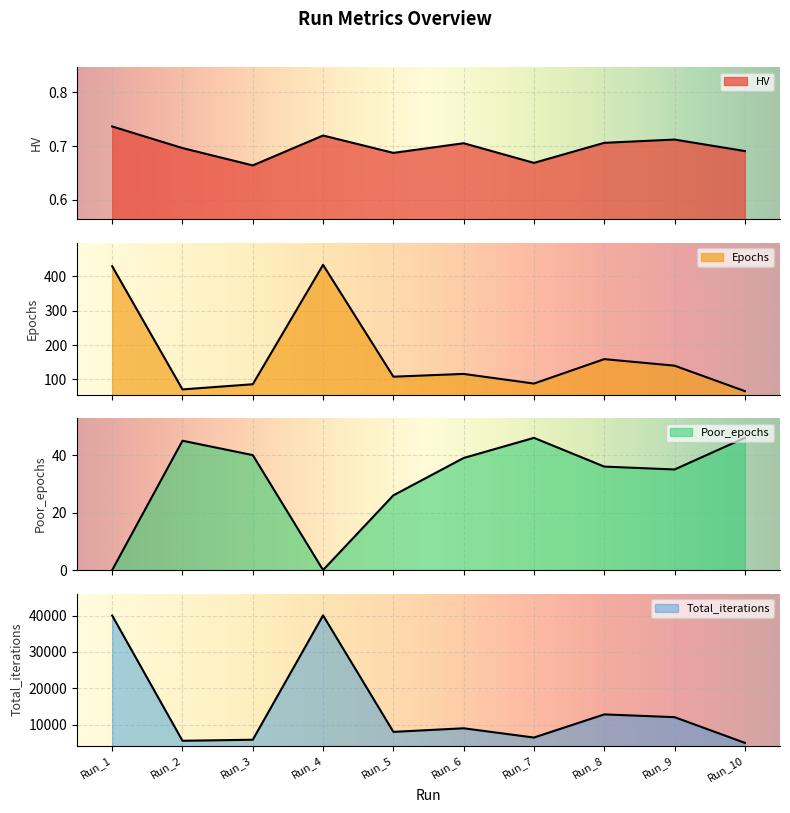

After their last crossing, which series has the higher values: HV or Poor_epochs?

Poor_epochs